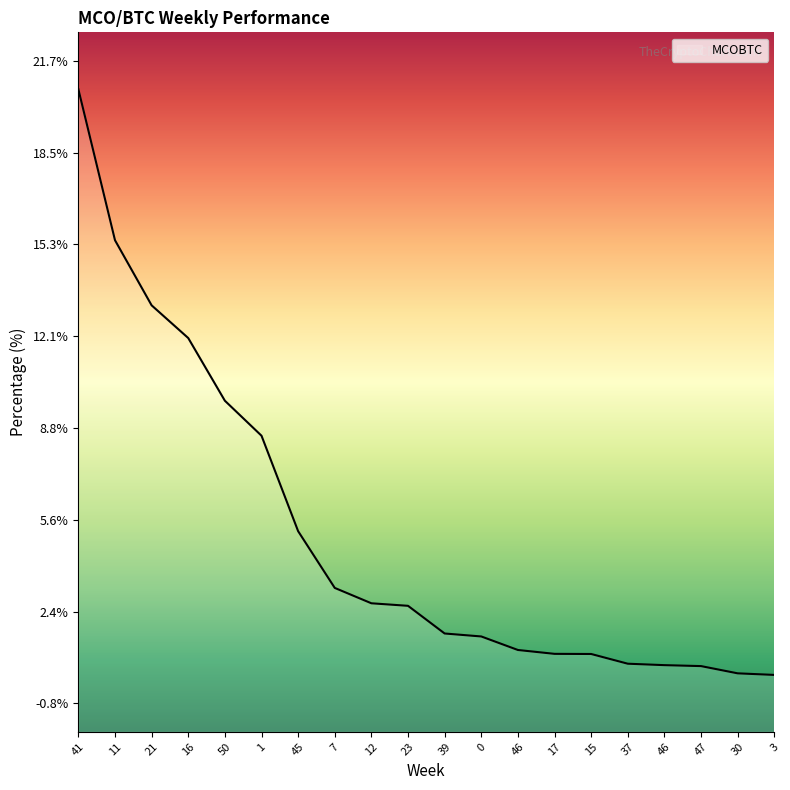

Which has a higher value, 3 or 46?

46